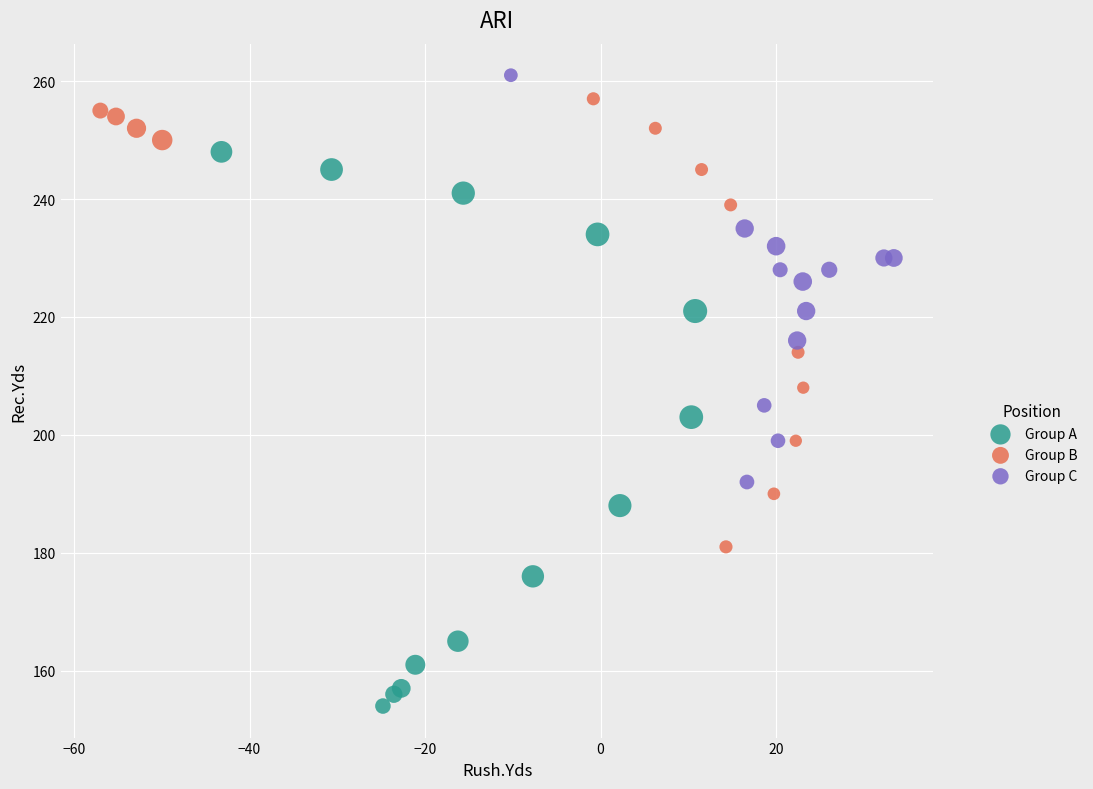

Which series has the widest spread of Y values?

Group A